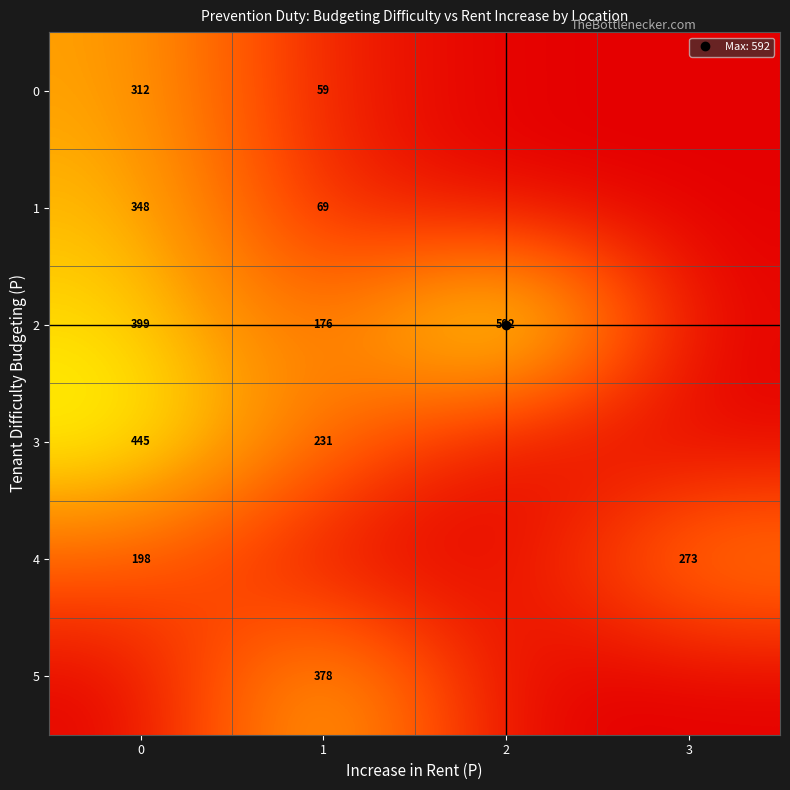

Which series has the largest range (max minus min)?

2